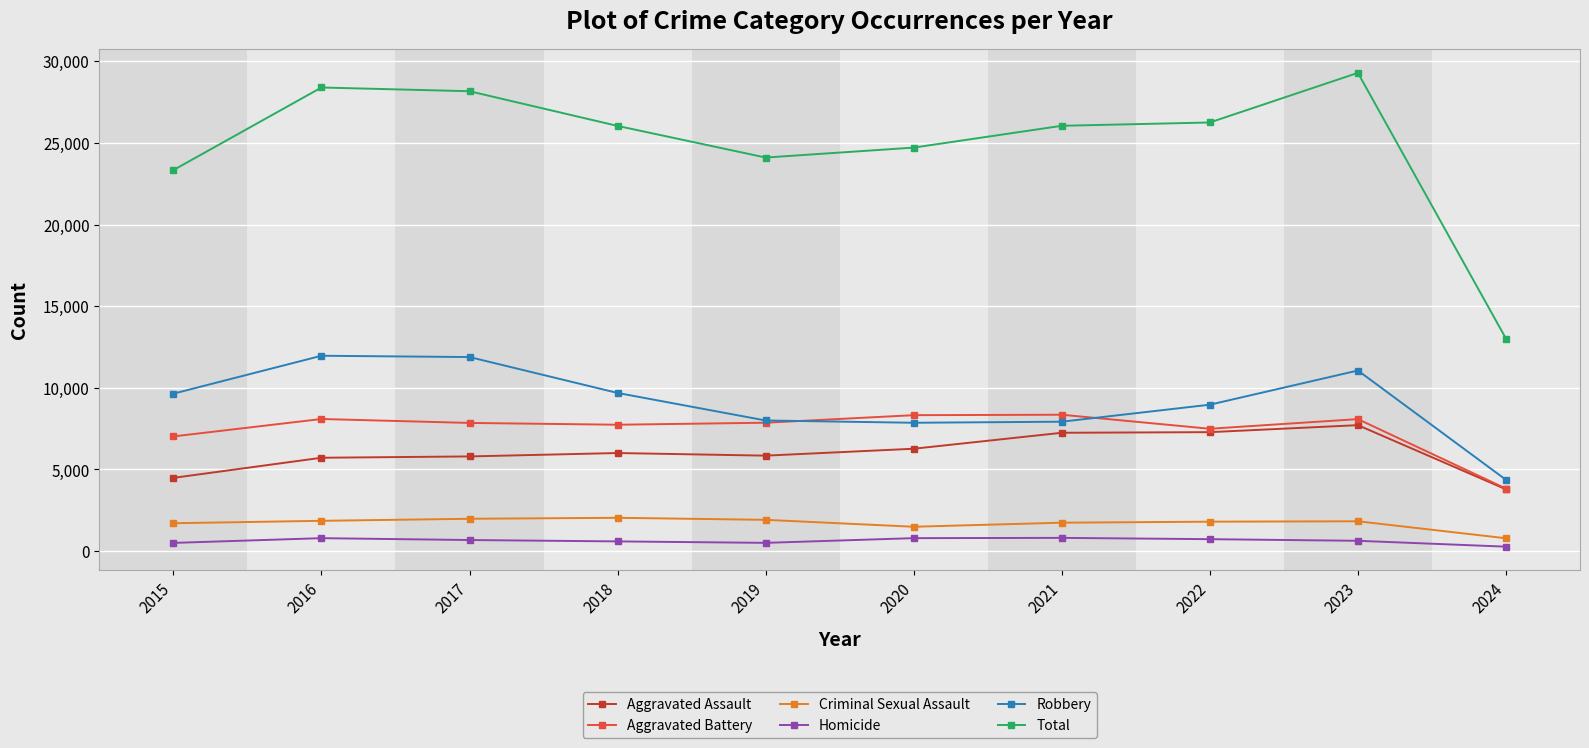

True or false: Total and Robbery cross at least once.

False